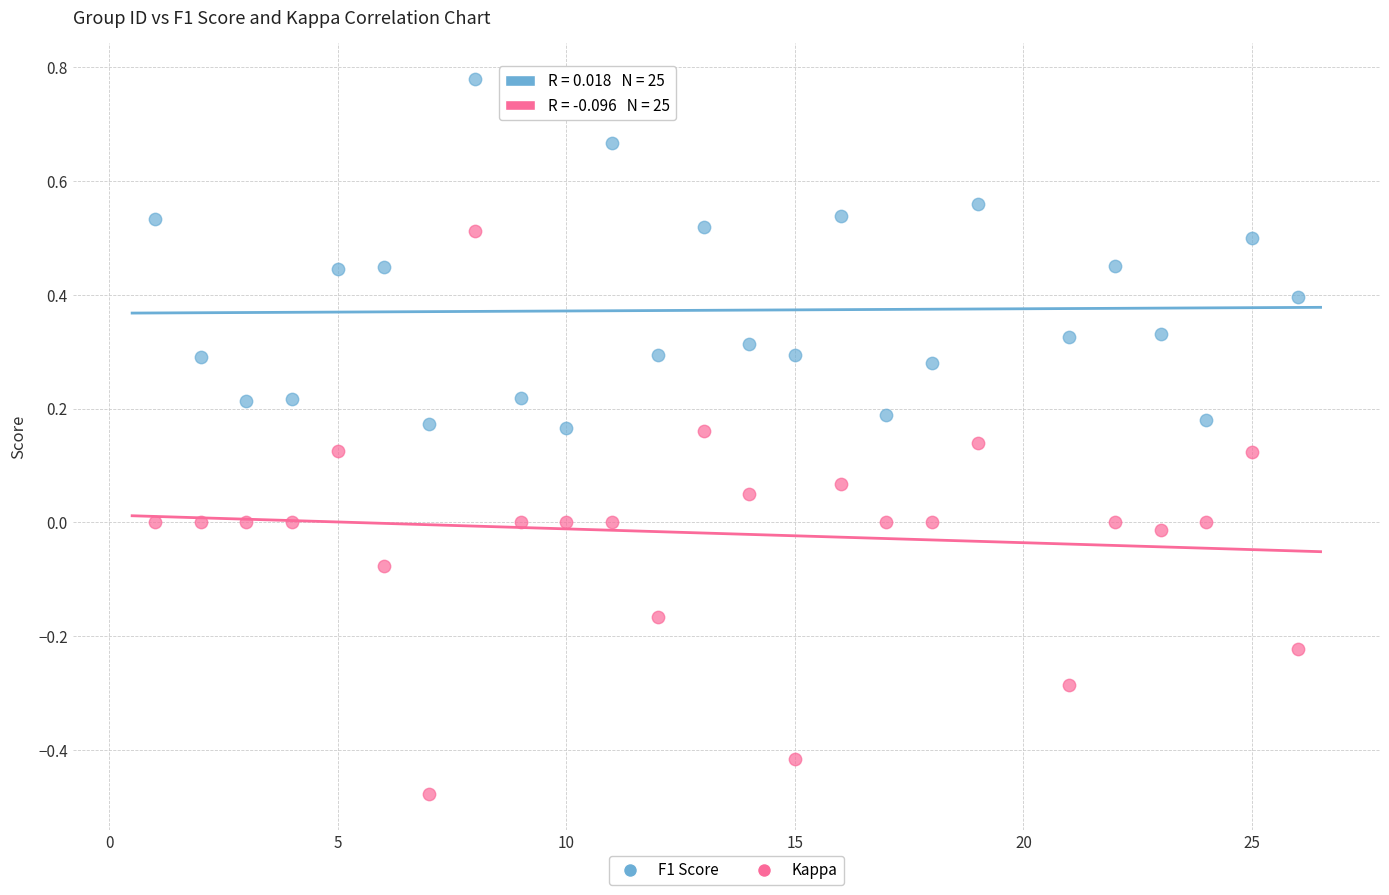

Across all data points, what is the range of X values (max minus min)?

25.0